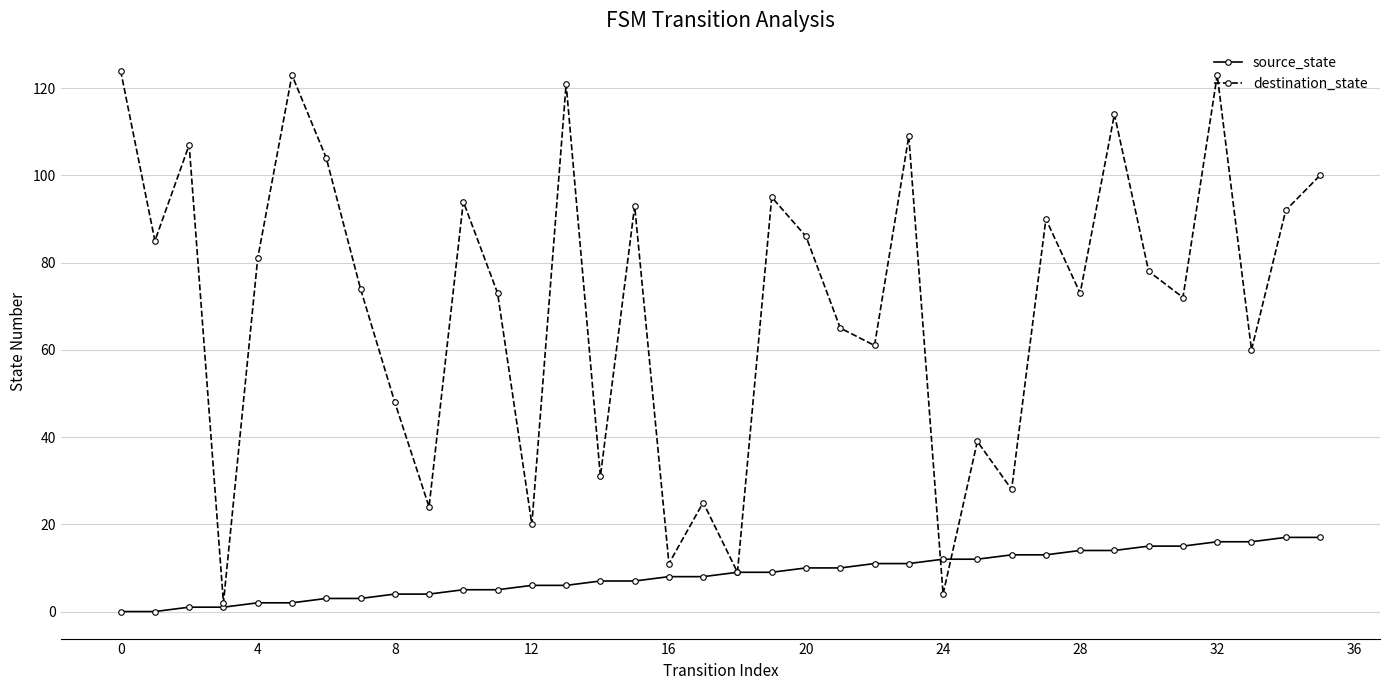

Rank the series by their average value, from highest to lowest.

destination_state, source_state